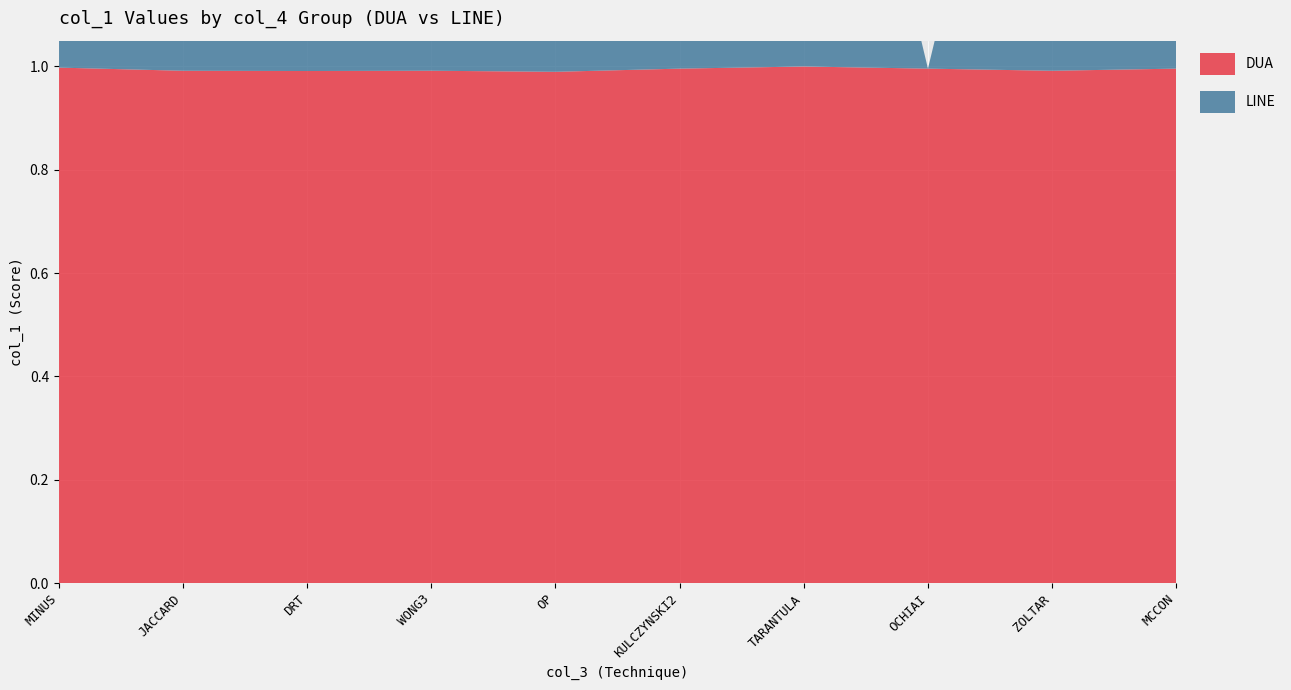

Reading left to right, extract all data points from this chart.

DUA: 1.0	1.0	1.0	1.0	1.0	1.0	1.0	1.0	1.0	1.0
LINE: 1.0	1.0	1.0	1.0	1.0	1.0	1.0	0.0	1.0	1.0